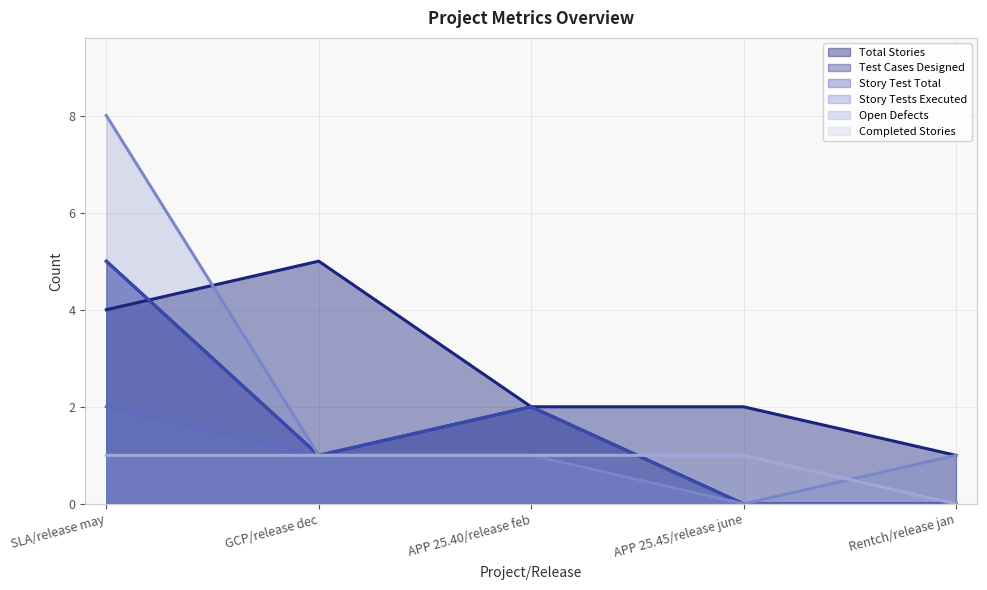

Which series has the largest total across all categories?

Total Stories